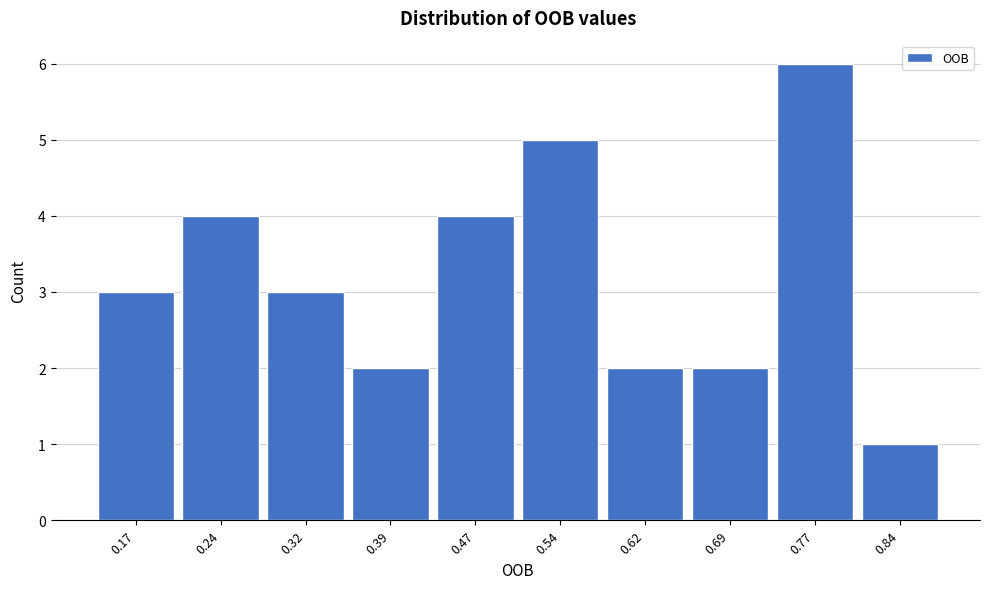

Reading right to left, transcribe all the data shown in this chart.

1	6	2	2	5	4	2	3	4	3